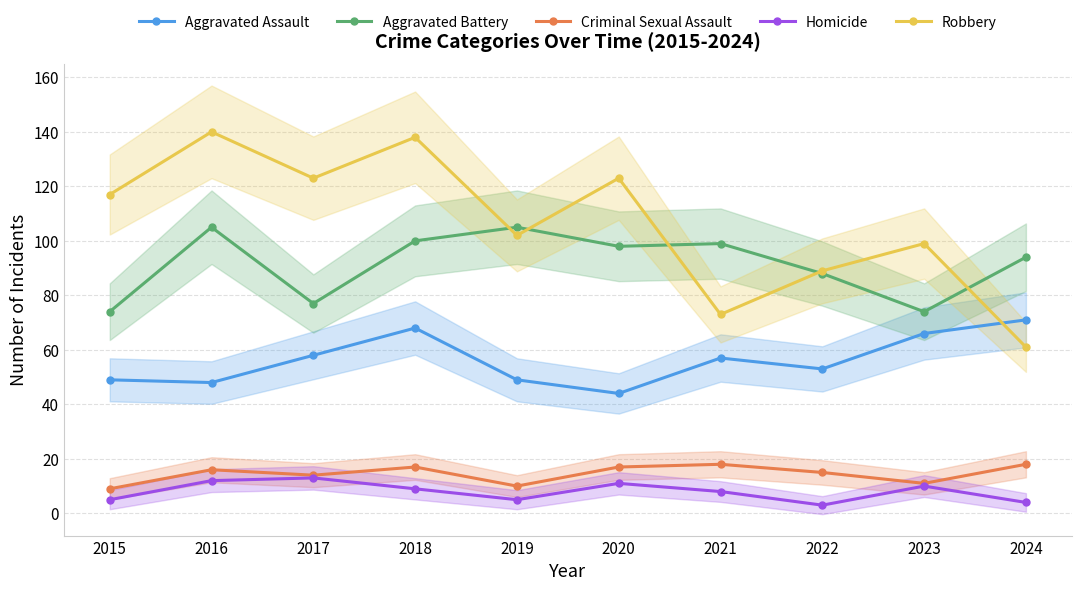

What is the value of the Aggravated Battery point at the 1st from the left?

74